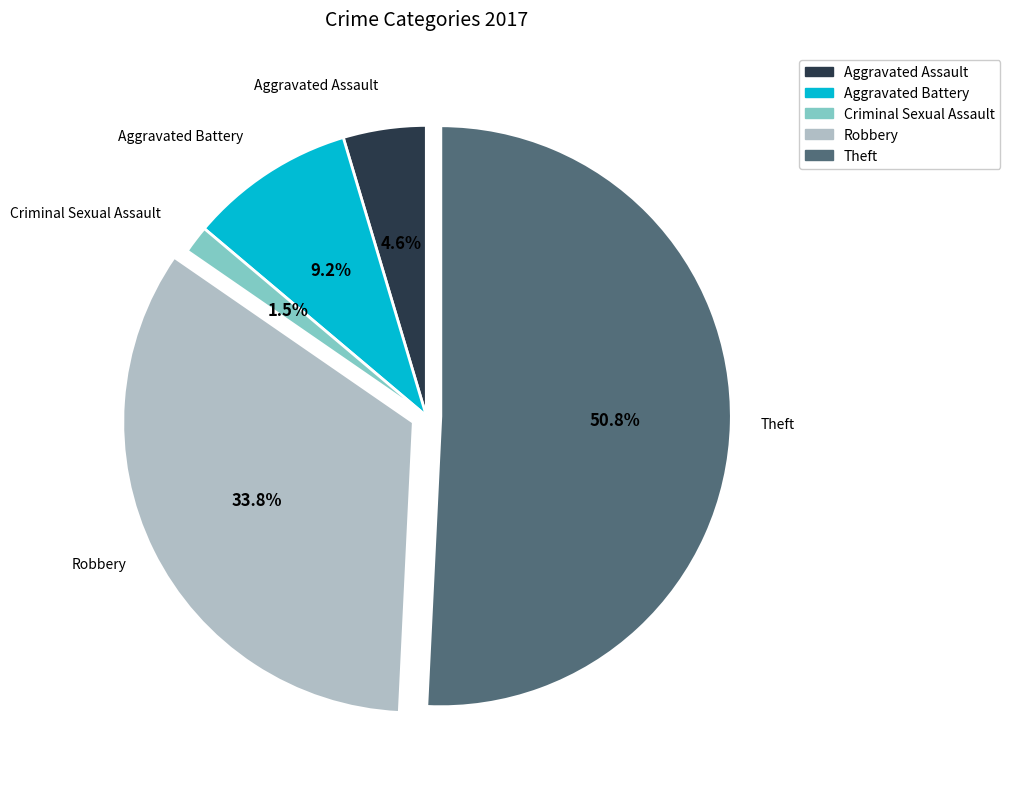

What percentage is the Theft slice, to the nearest percent?

51%